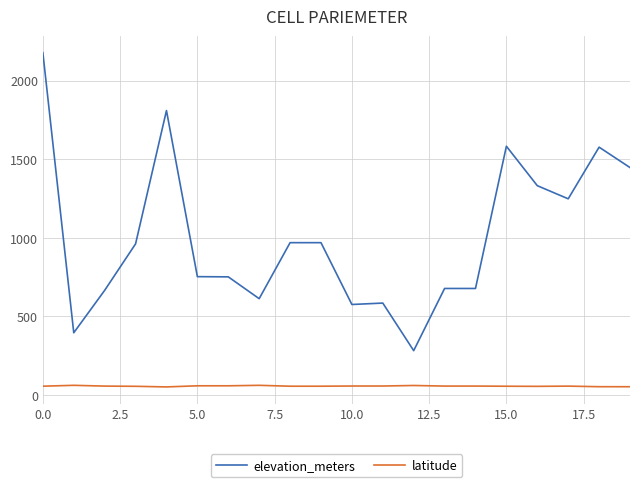

Which series has the largest range (max minus min)?

elevation_meters